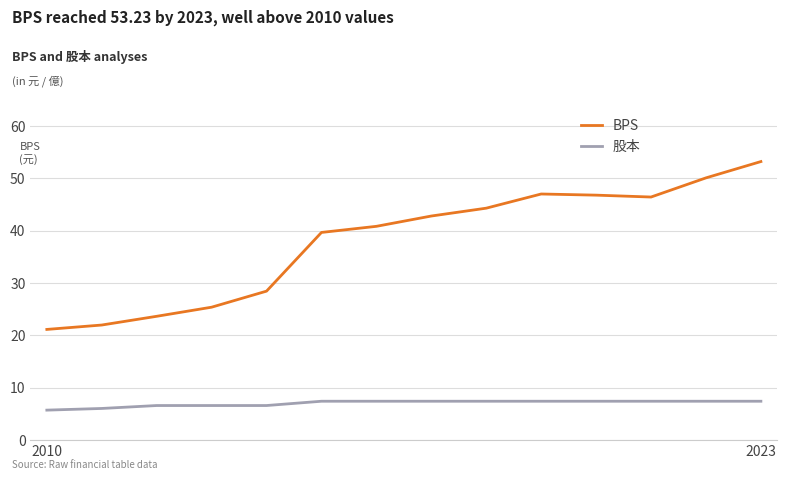

How many interior local valleys does the BPS series have?

1